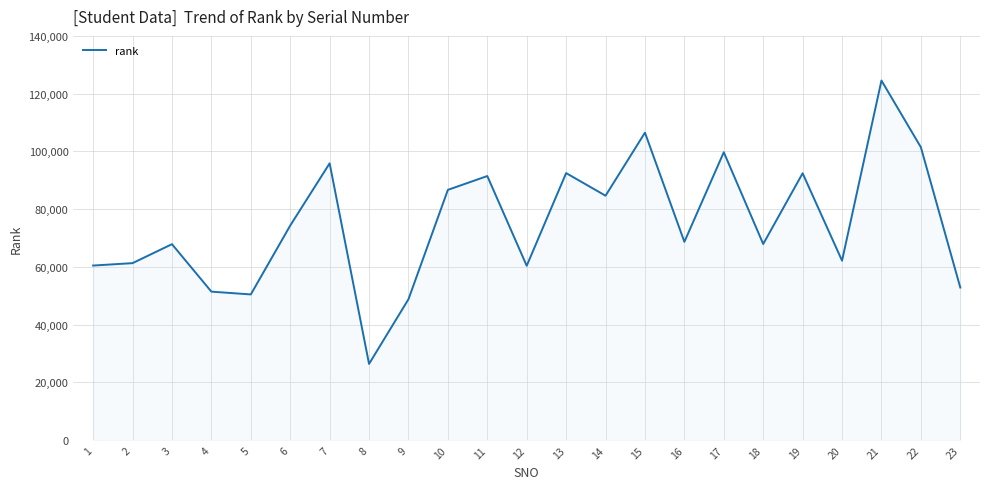

What is the greatest value displayed?

124544